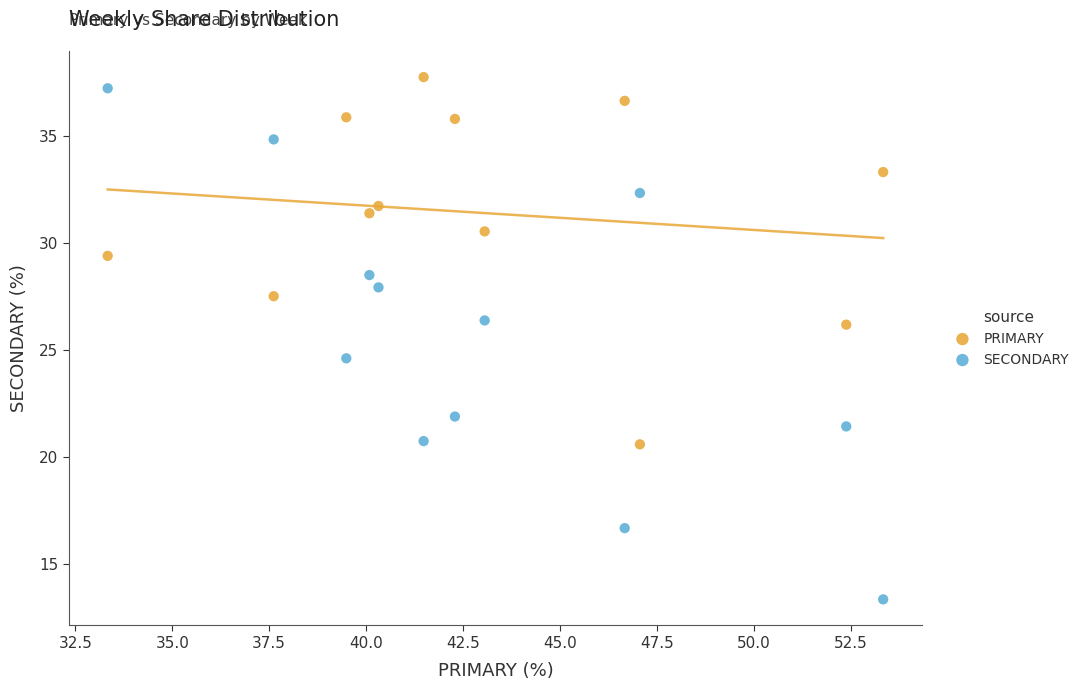

Across all data points, what is the range of X values (max minus min)?

20.0